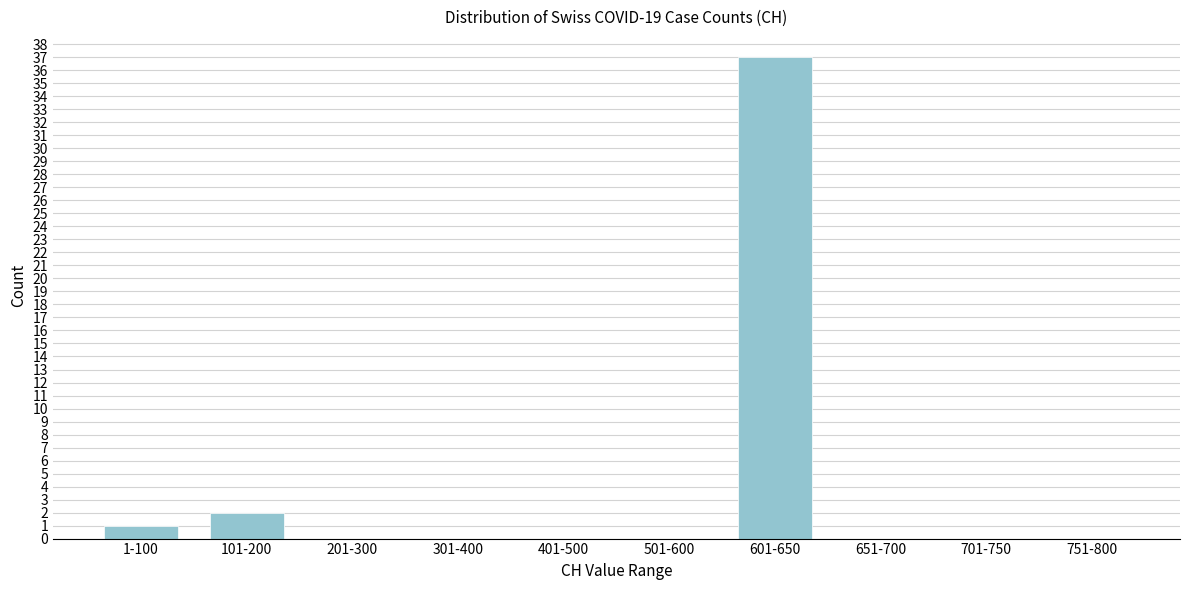

Reading left to right, what are all the values shown in this chart?

1-100=1	101-200=2	201-300=0	301-400=0	401-500=0	501-600=0	601-650=37	651-700=0	701-750=0	751-800=0